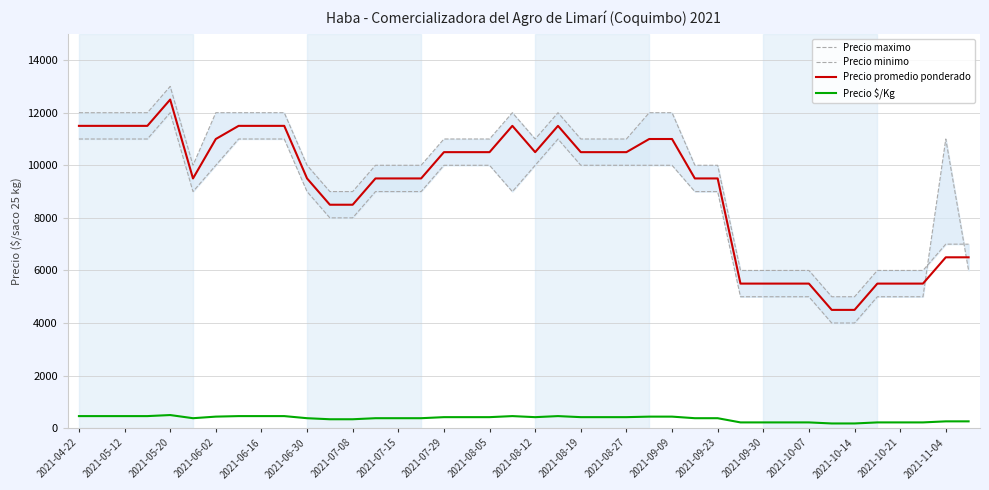

What are all the series names shown in the legend?

Precio maximo, Precio minimo, Precio promedio ponderado, Precio $/Kg